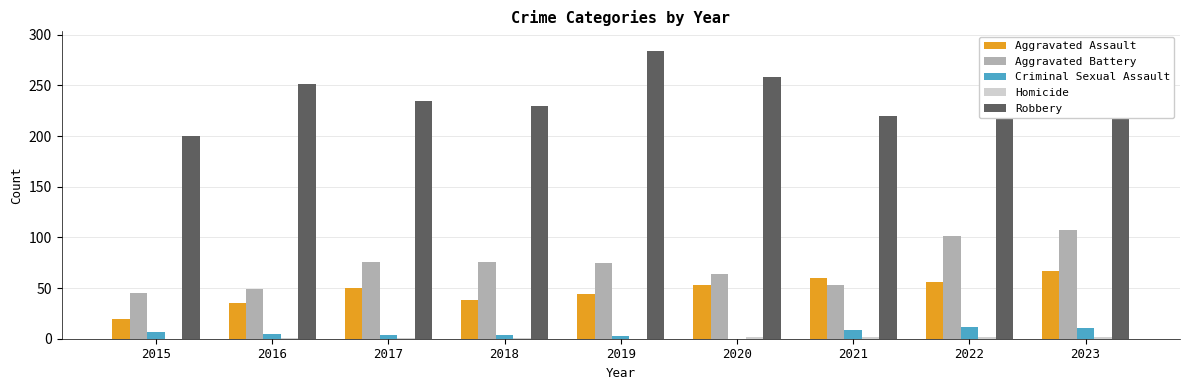

Where does the Homicide series first go above 1?

2020